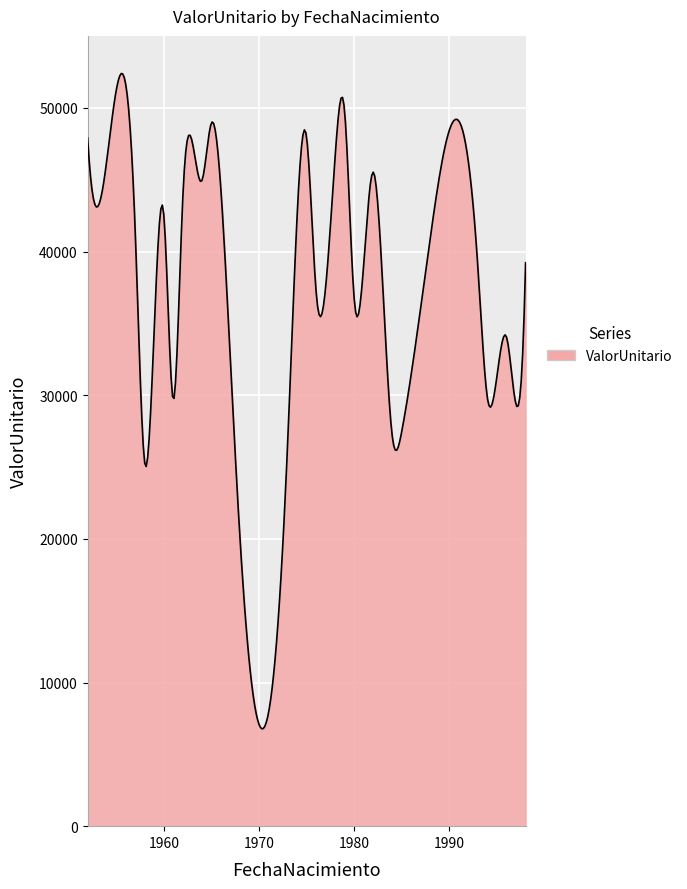

What is the difference between the maximum and minimum values?

45620.1